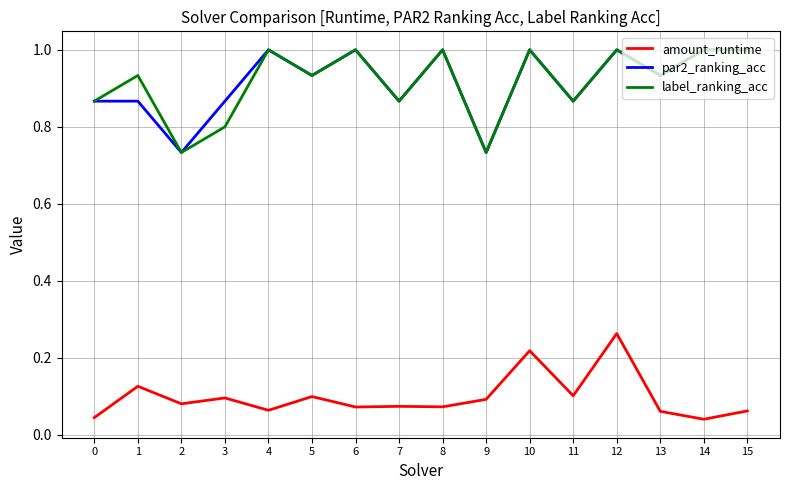

At which category is the sum across all series the highest?

12